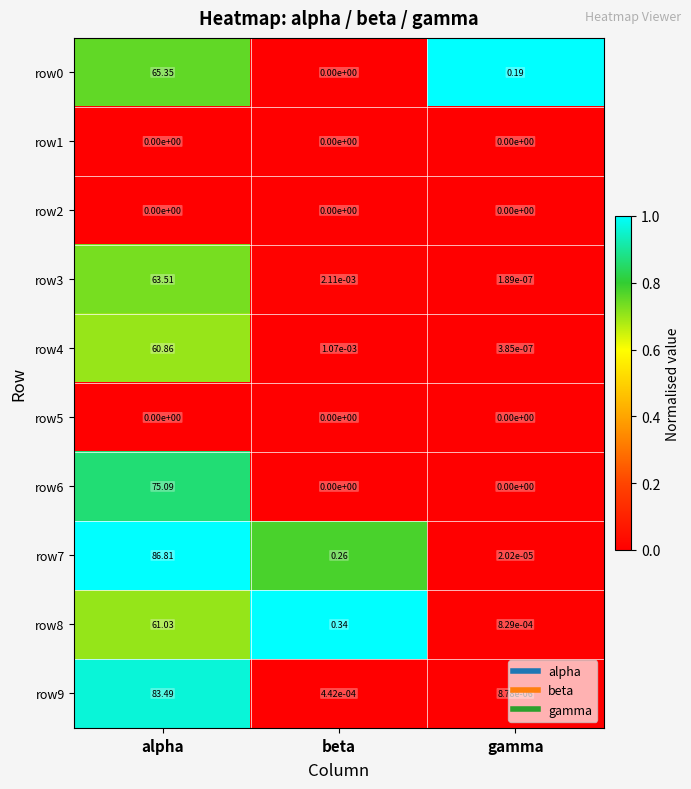

At which category is the sum across all series the highest?

alpha